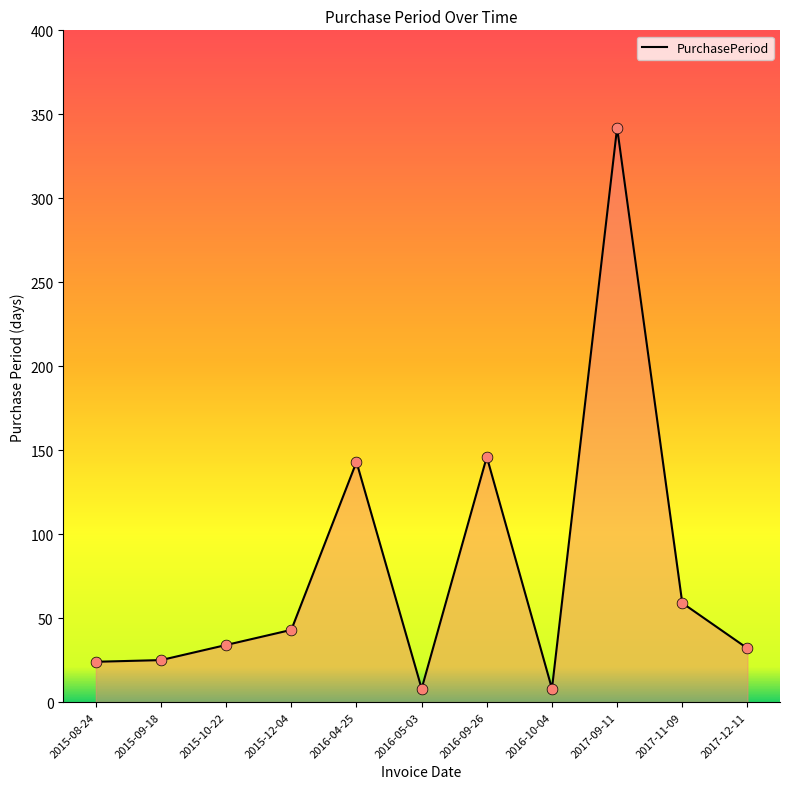

Which has a higher value, 2015-10-22 or 2015-08-24?

2015-10-22